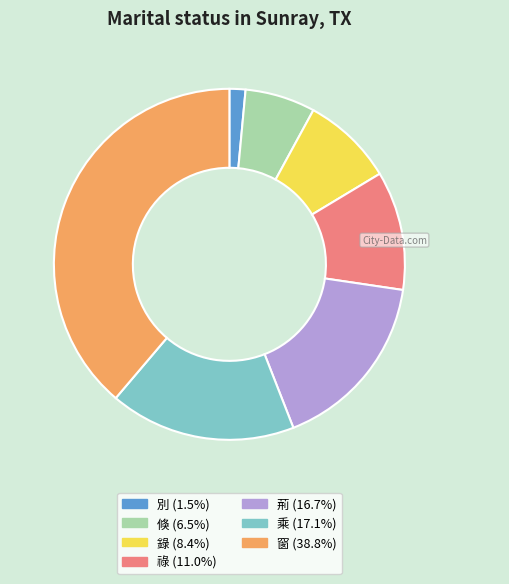

How many segments does this pie chart have?

7